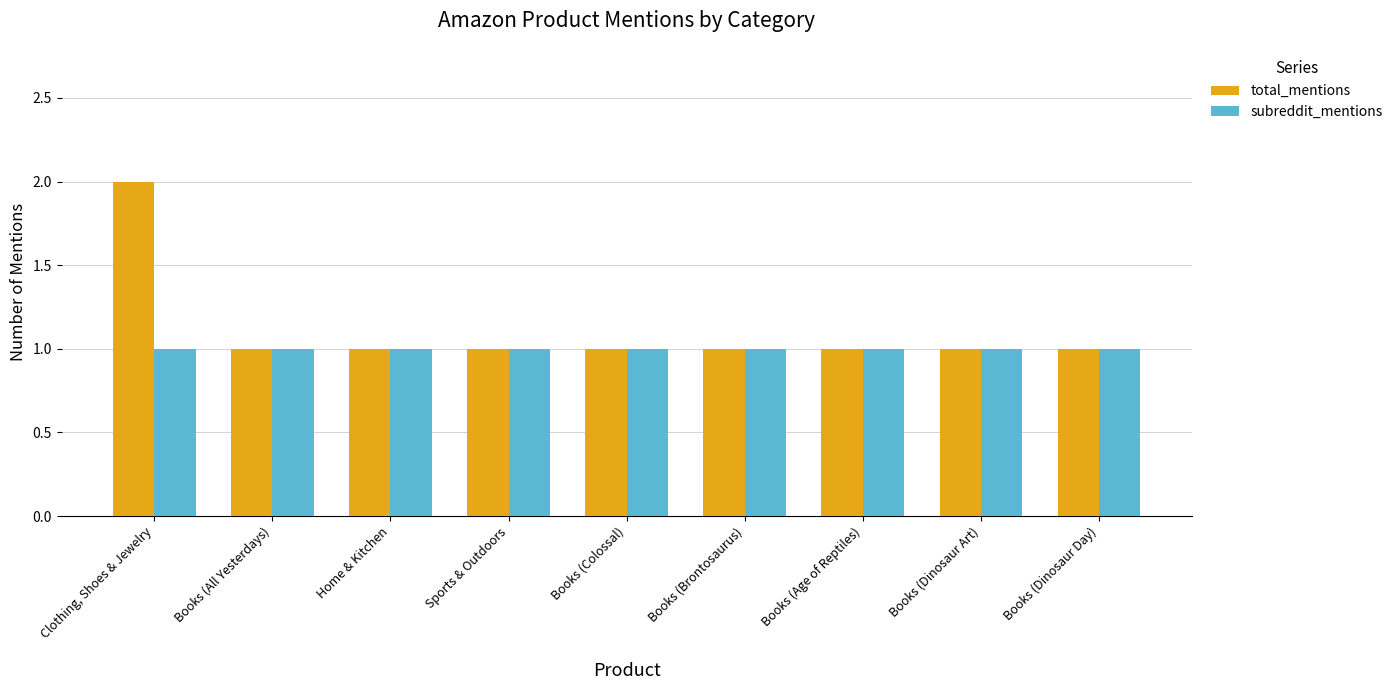

True or false: total_mentions has a value of 1 at Books (Dinosaur Day).

True